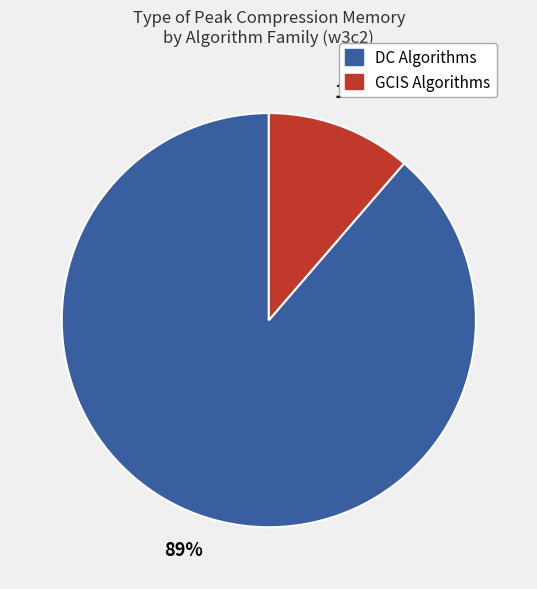

Is there any slice that represents more than half of the pie?

Yes